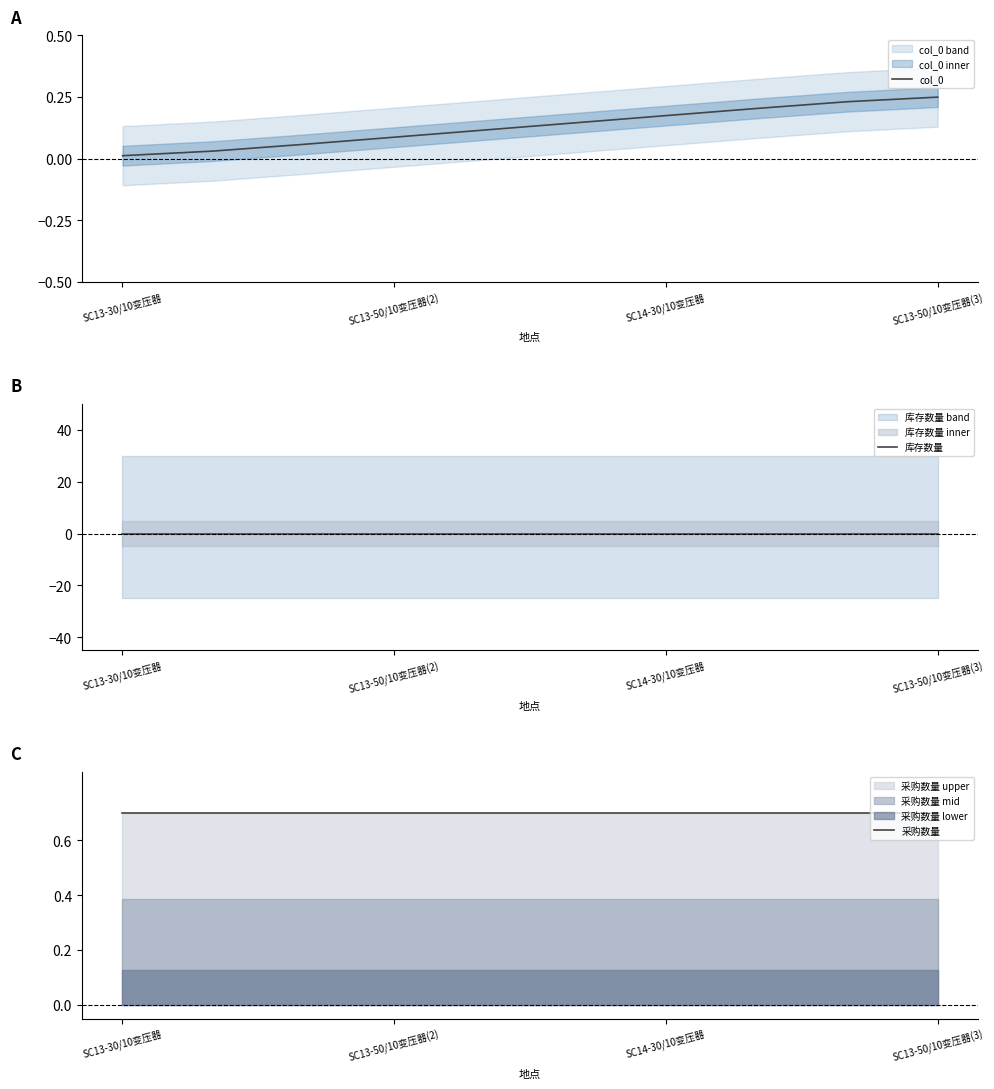

True or false: col_0 and 采购数量 intersect in this chart.

False